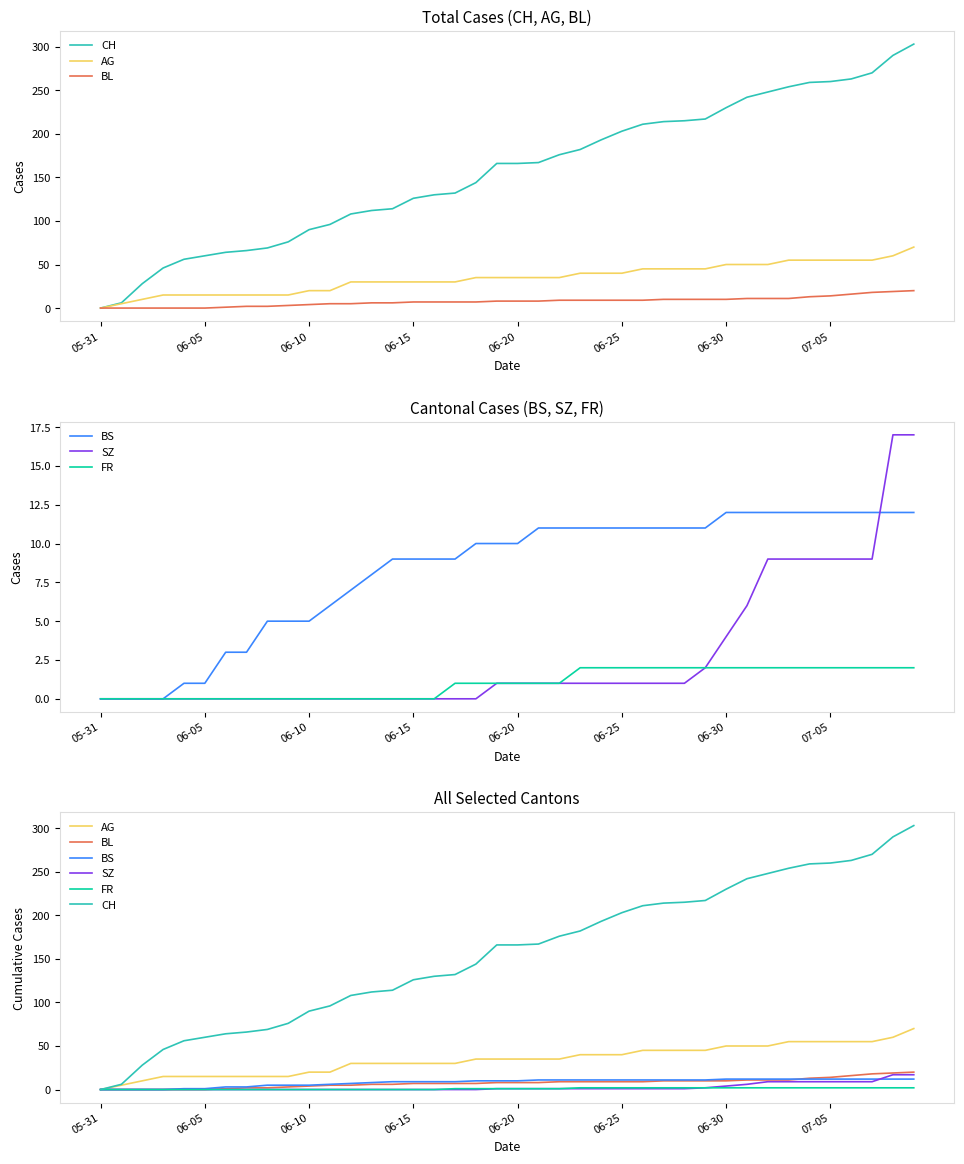

What is the value of the AG point at the 34th from the left?

55